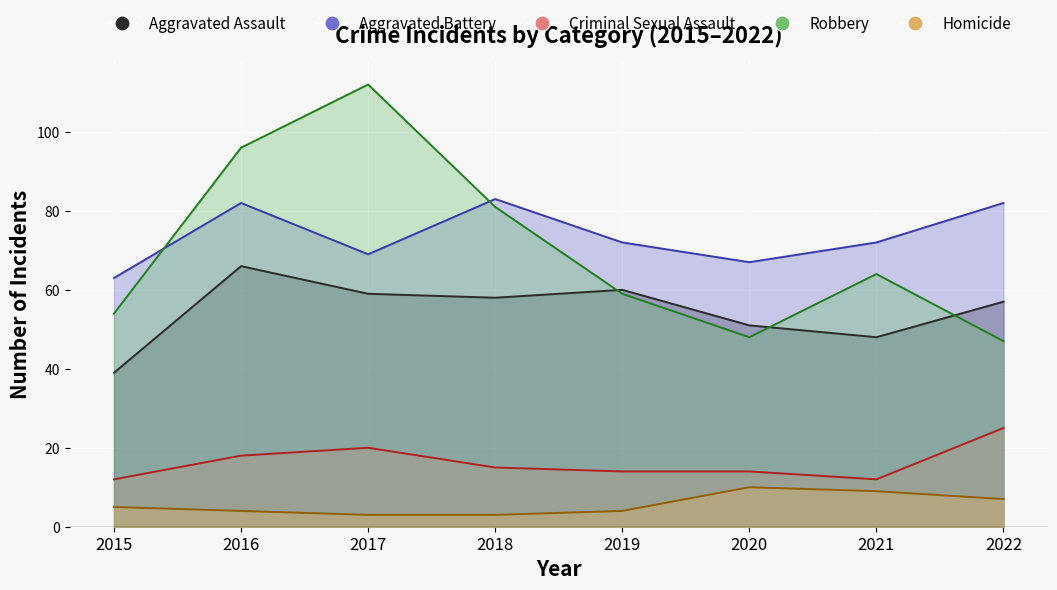

What is the difference between the Aggravated Battery values at 2015 and 2017?

6